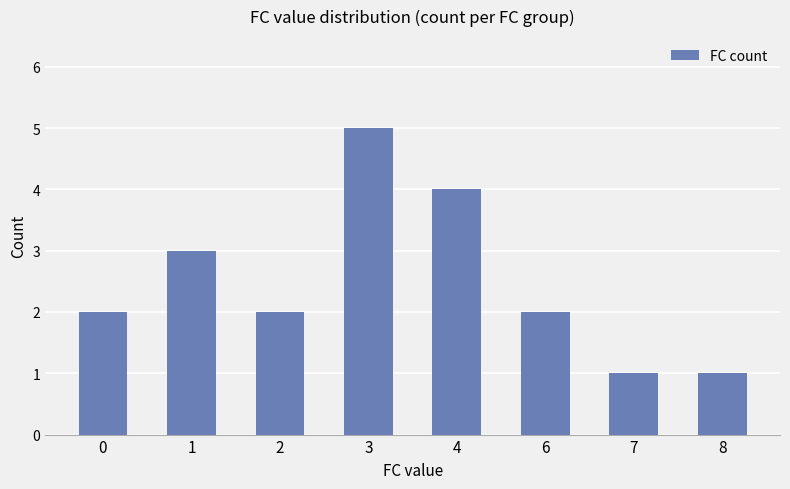

Approximately how many times larger is the value at 0 compared to 1?

0.7